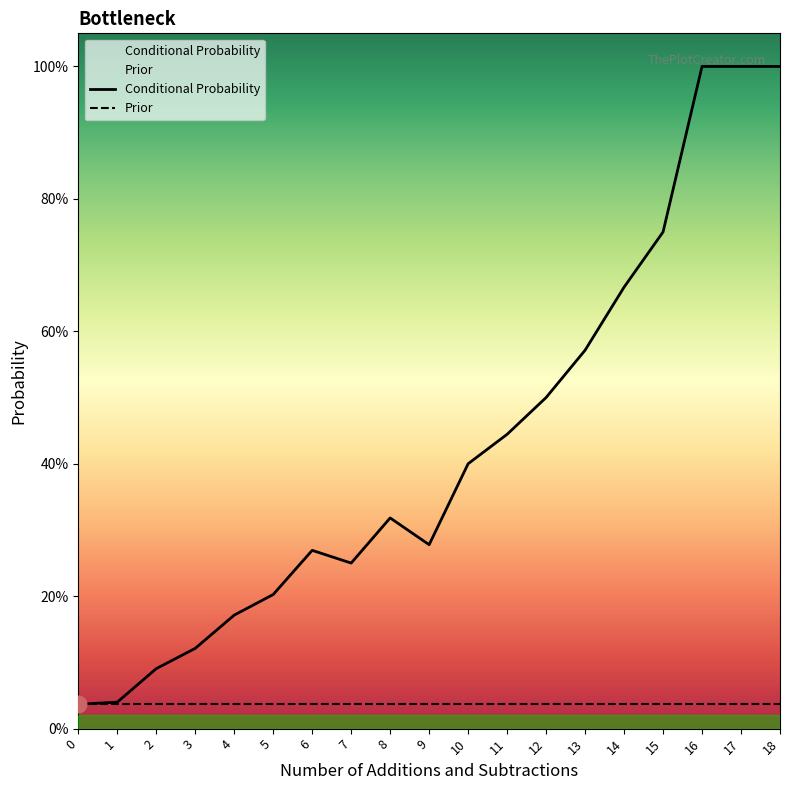

List the labels in order of Prior value, smallest first.

0, 1, 2, 3, 4, 5, 6, 7, 8, 9, 10, 11, 12, 13, 14, 15, 16, 17, 18